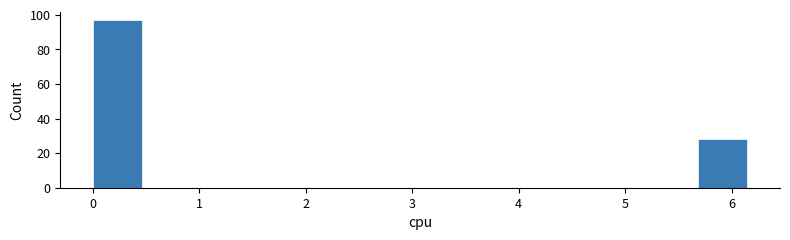

Reading left to right, transcribe this chart: for each bar, give the range it covers on the x-axis and its height. Neither the bar edges nor the heights are printed on the chart, so give them approximately, as read against the axes.

0.0 to 0.5: 98
0.5 to 1.0: 0
1.0 to 1.6: 0
1.6 to 2.1: 0
2.1 to 2.6: 0
2.6 to 3.1: 0
3.1 to 3.6: 0
3.6 to 4.1: 0
4.1 to 4.7: 0
4.7 to 5.2: 0
5.2 to 5.7: 0
5.7 to 6.2: 28